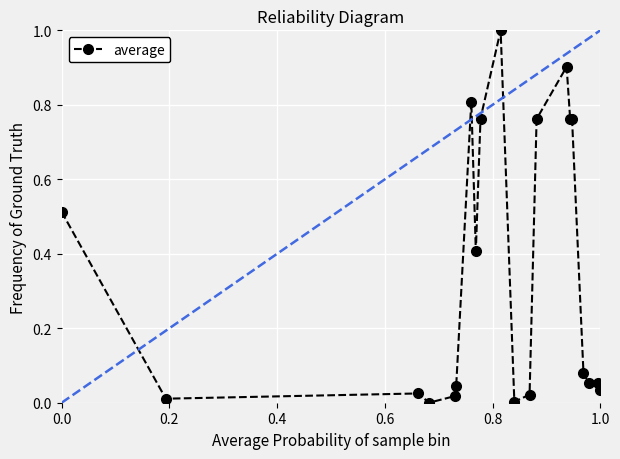

What is the average value?

0.4